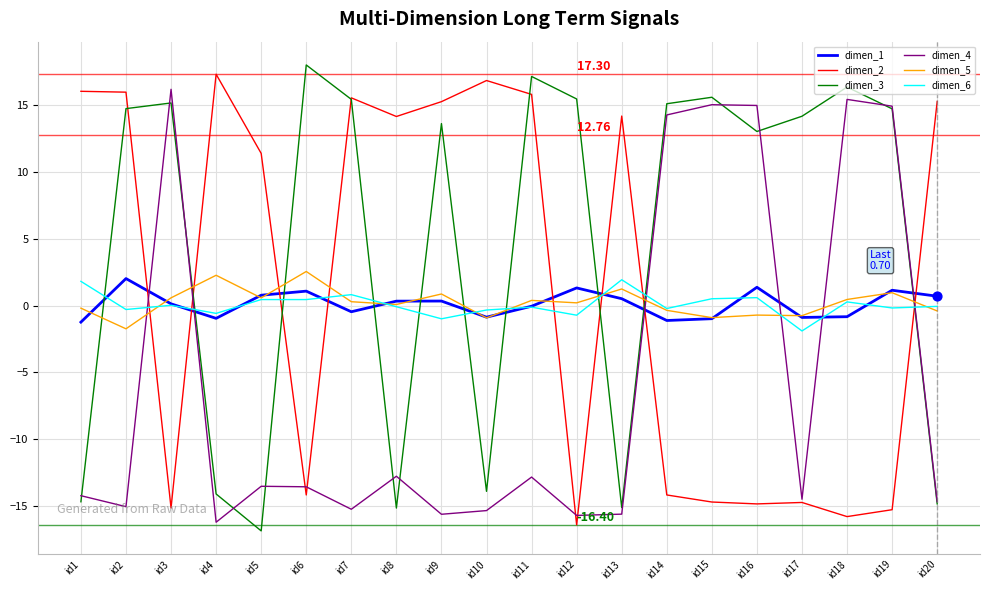

What is the total value across all series at id17?

-18.6